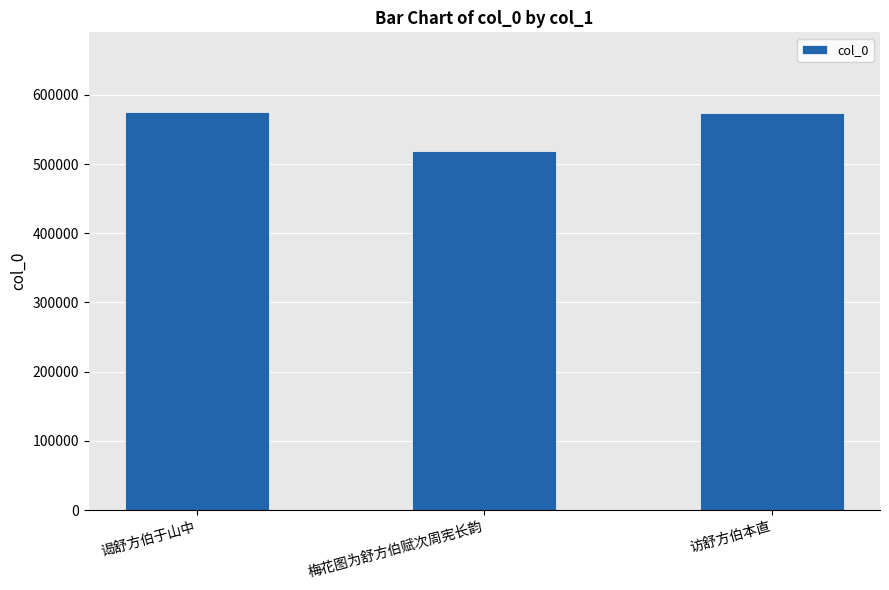

What is the label of the 1st bar from the right?

访舒方伯本直